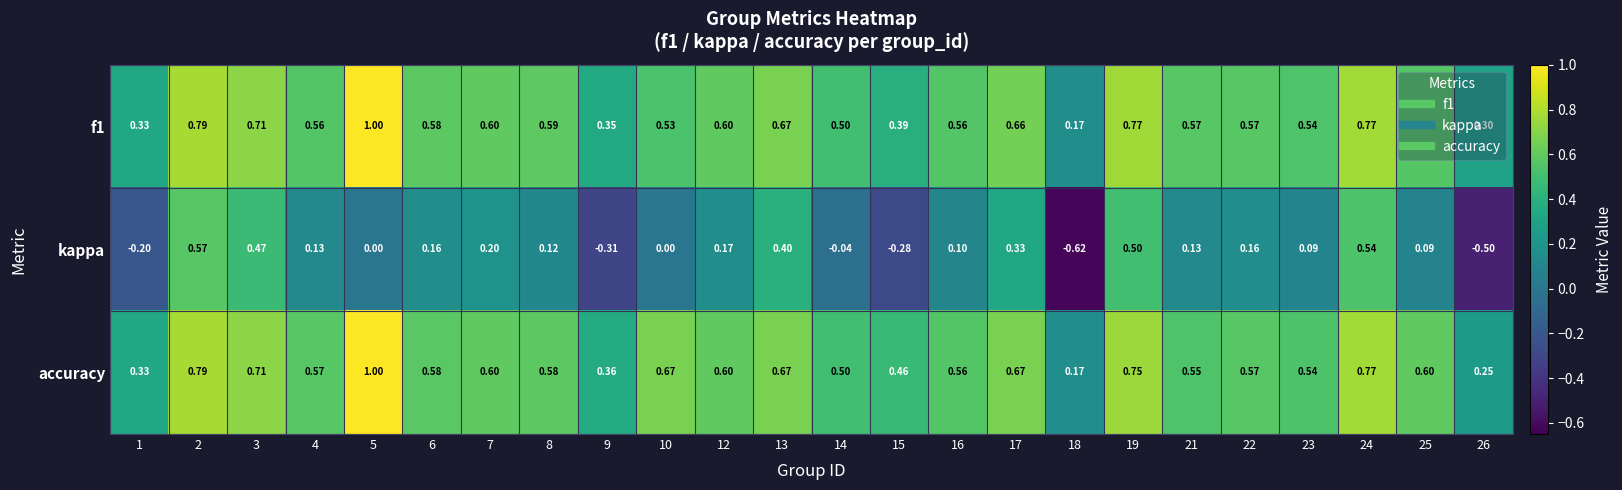

Which series has the largest total across all categories?

accuracy